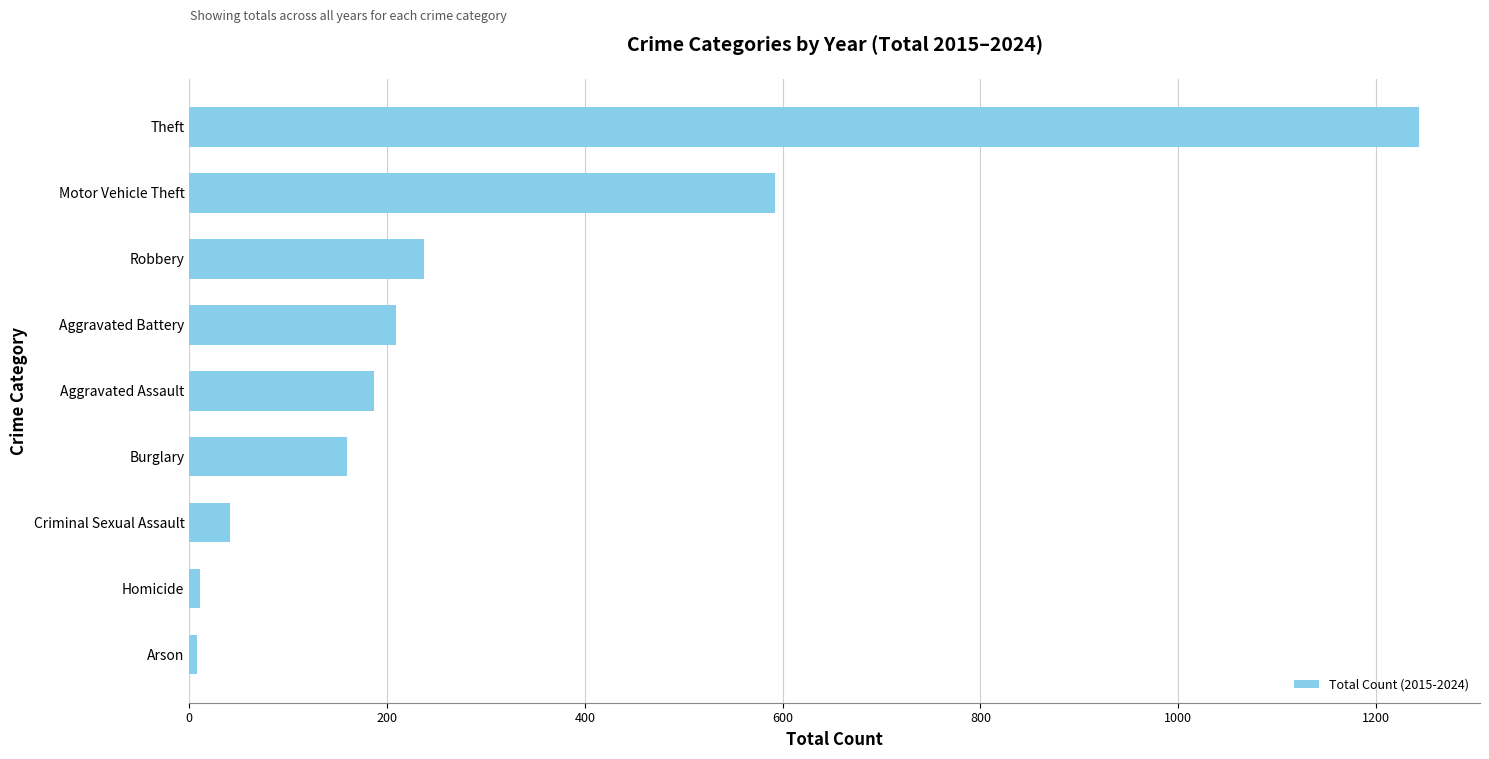

What is the maximum value shown in the chart?

1243